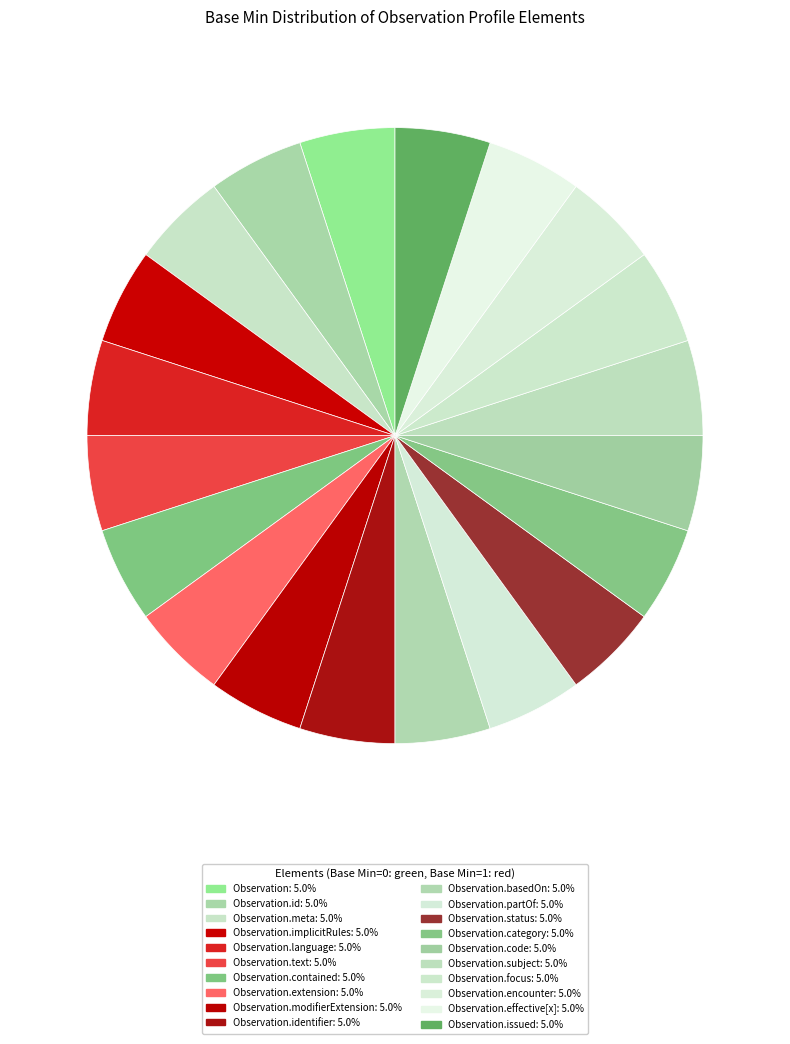

Which category has the biggest portion of the pie?

Observation.implicitRules